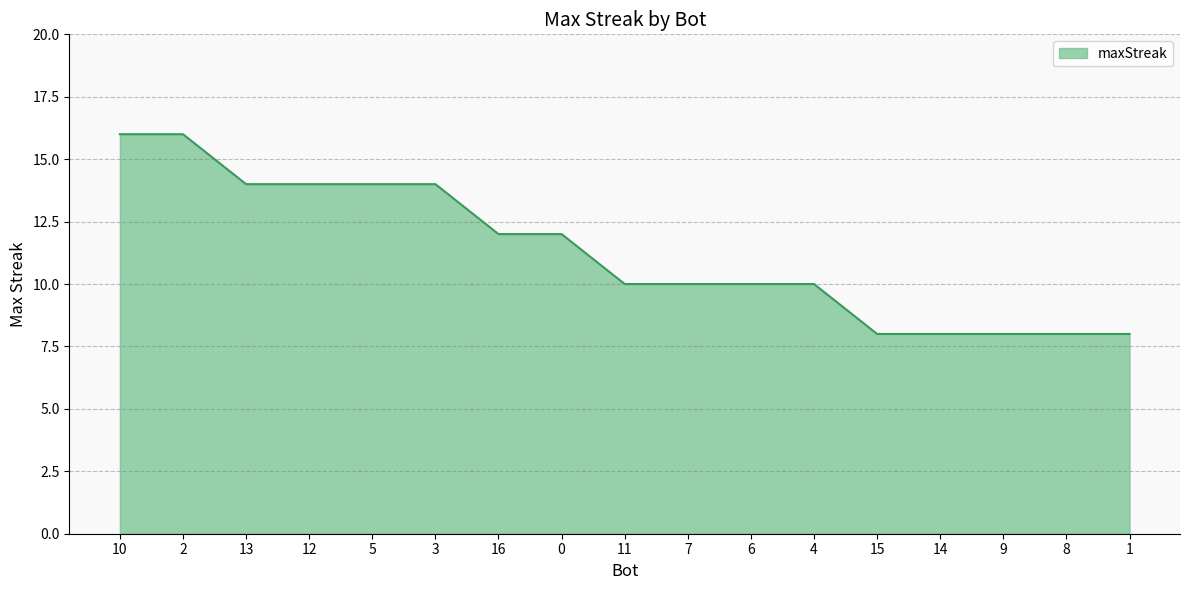

What value does the data have at 6?

10